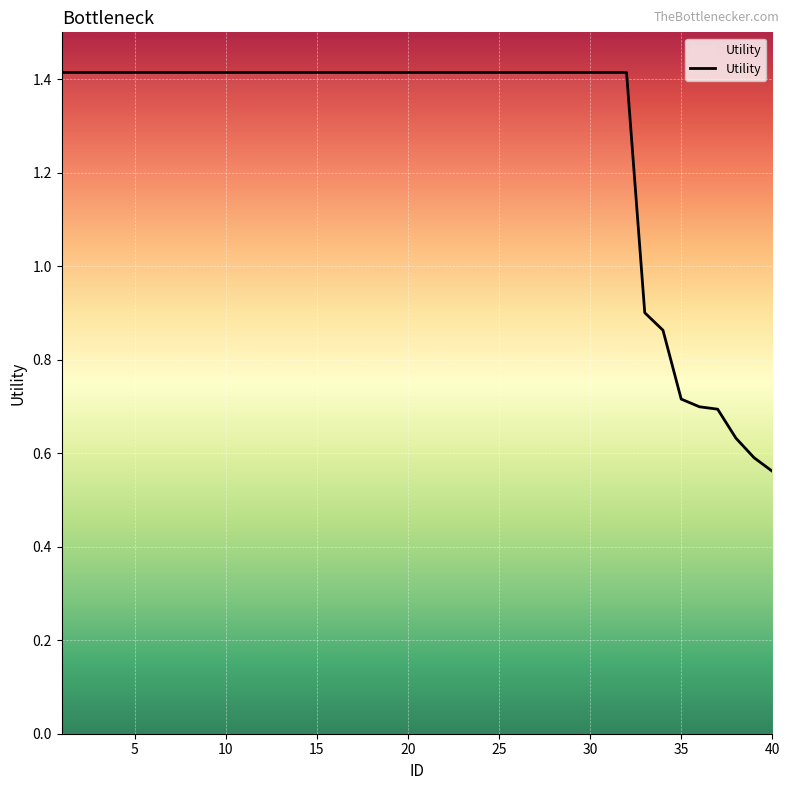

What is the greatest value displayed?

1.4